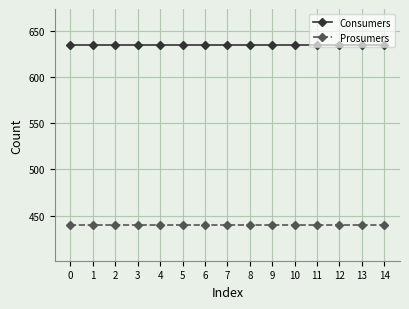

Does the chart display data point markers on the line(s)?

Yes